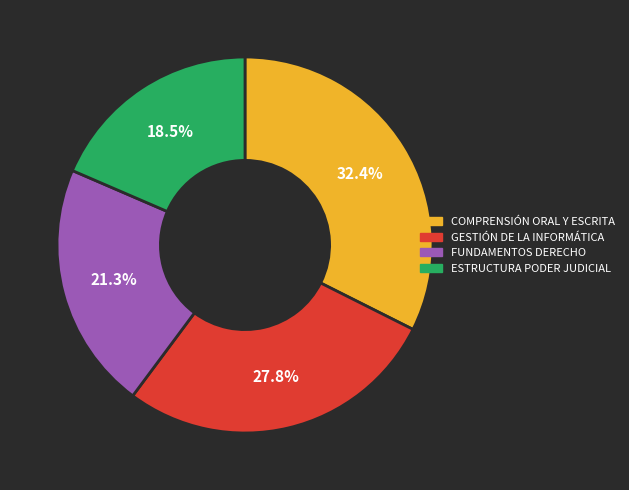

Is there a majority slice in this chart?

No